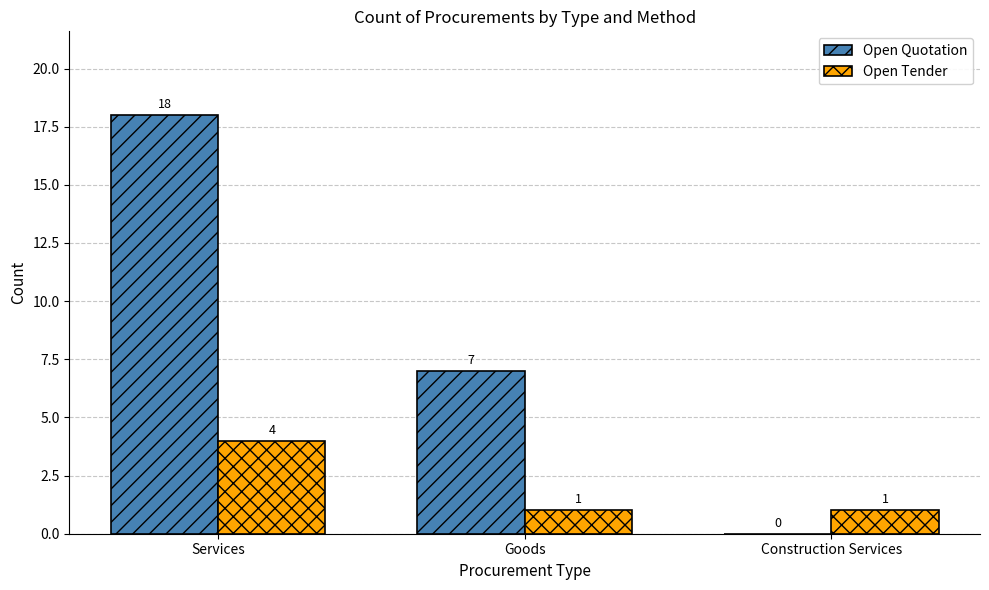

The value of Open Tender at Services is 7. True or false?

False